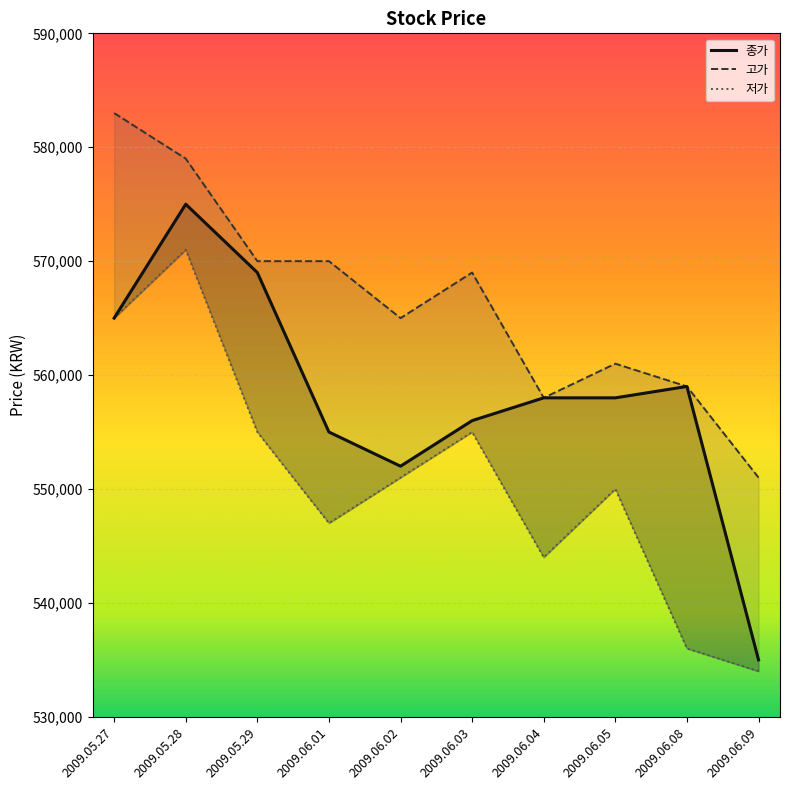

True or false: 종가 has a value of 983495 at 2009.06.08.

False